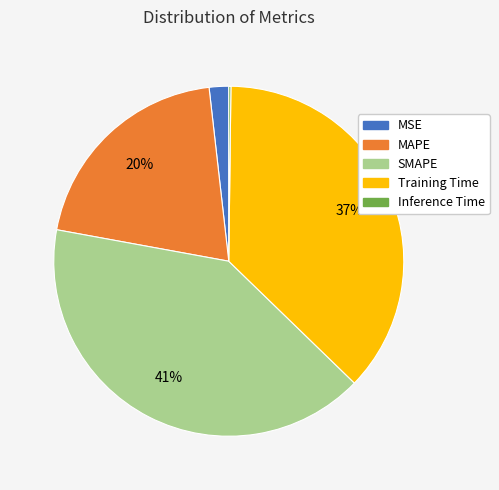

Is there a majority slice in this chart?

No